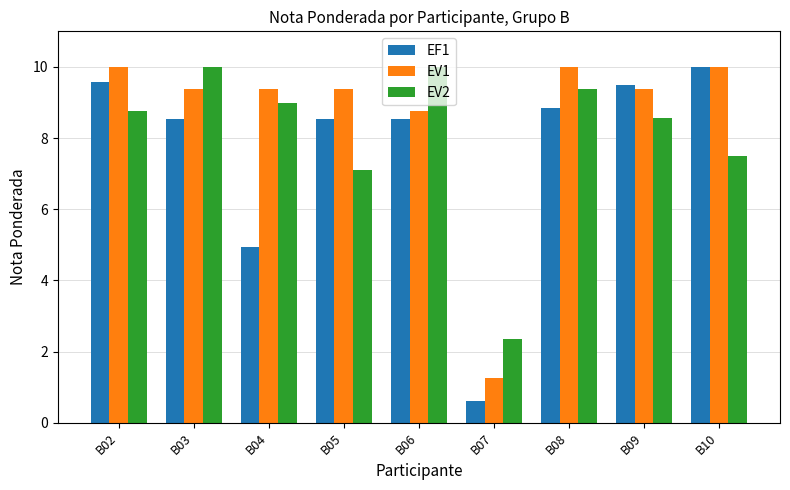

How many groups of bars are there?

9